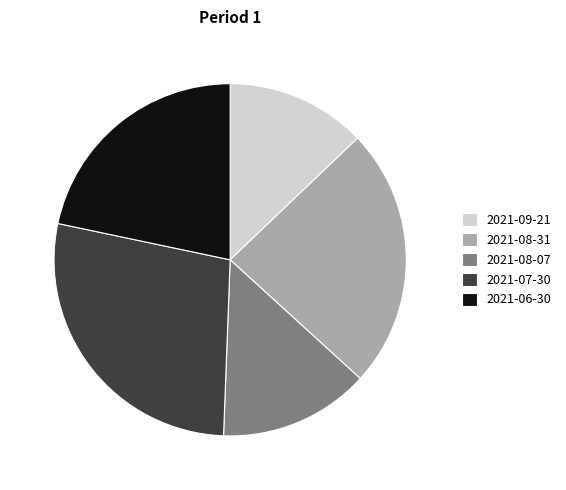

Which category has the smallest portion of the pie?

2021-09-21